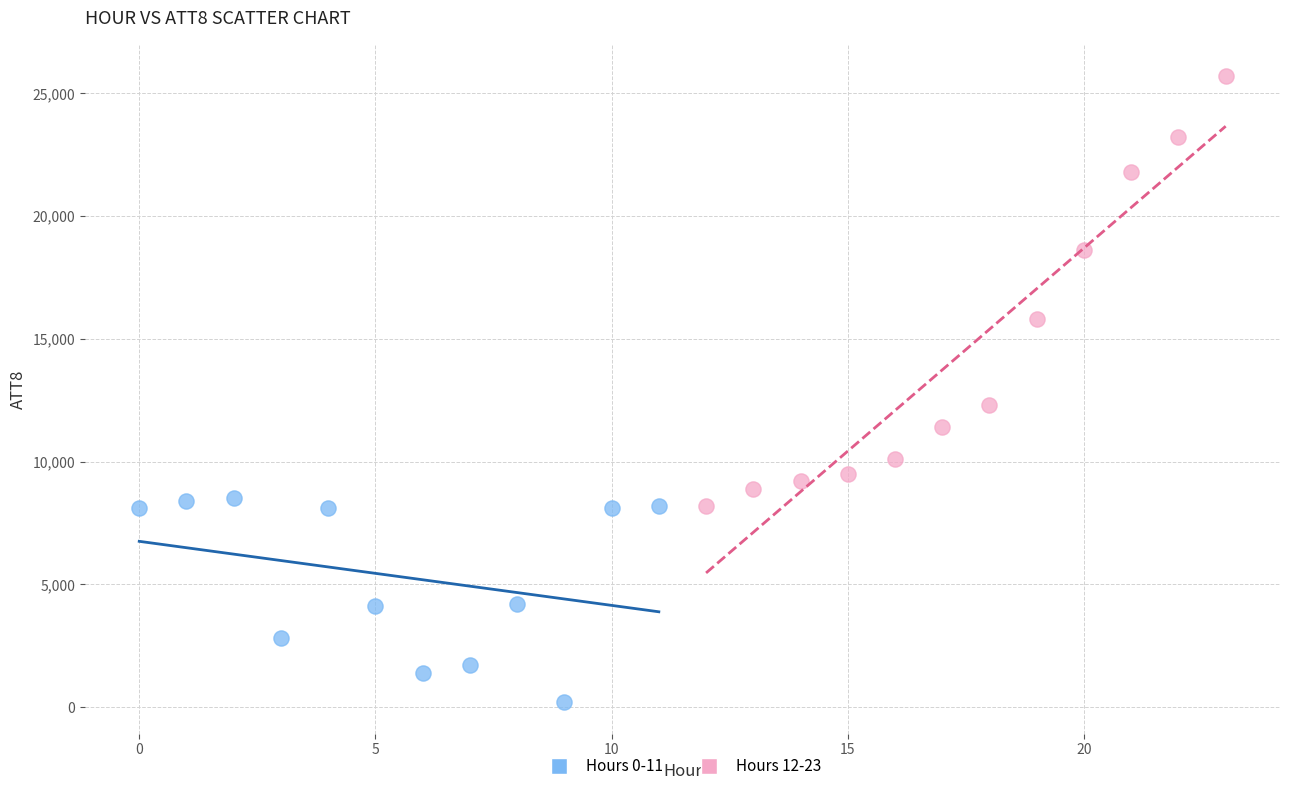

Which series contains the lowest Y value?

Hours 0-11